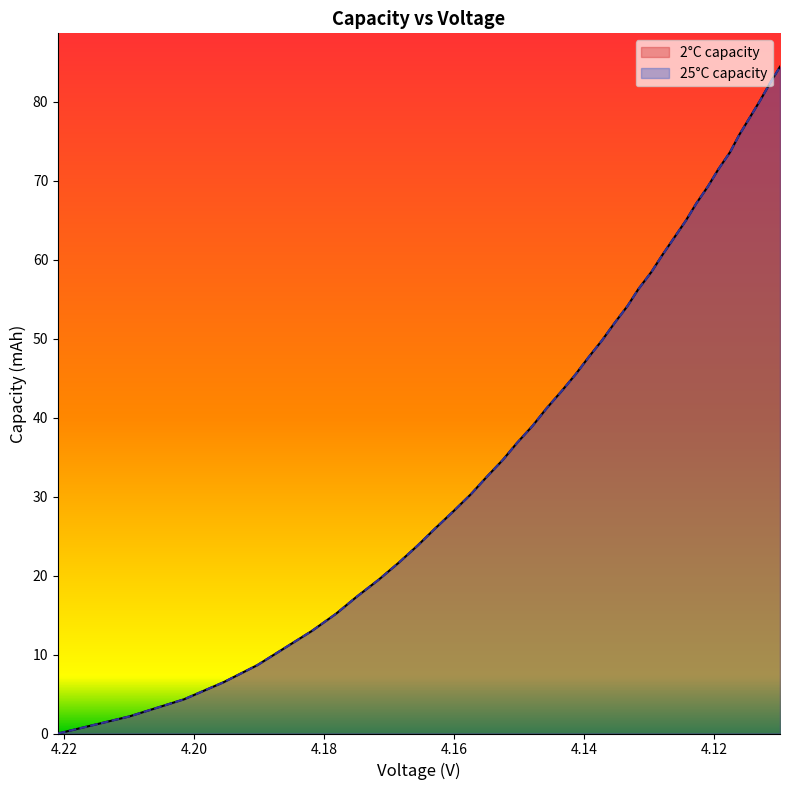

How many lines are shown in the chart?

2